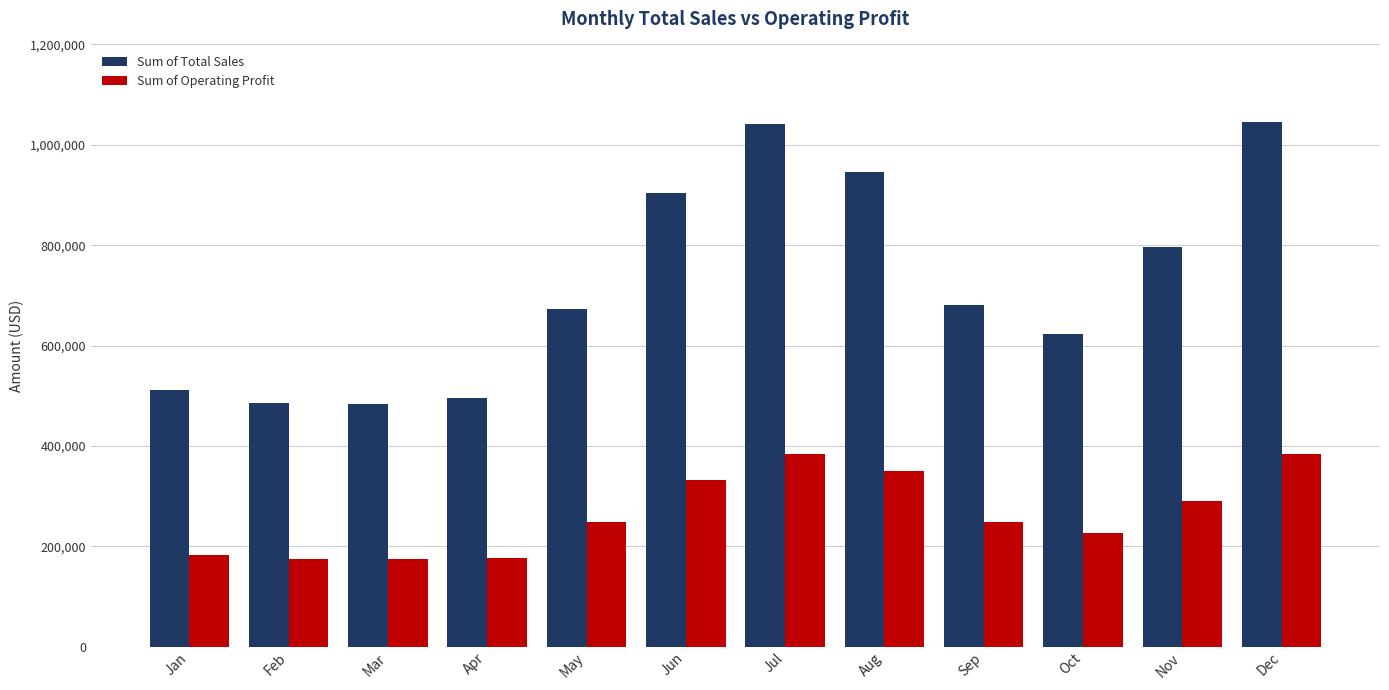

What is the greatest value displayed?

1045775.0